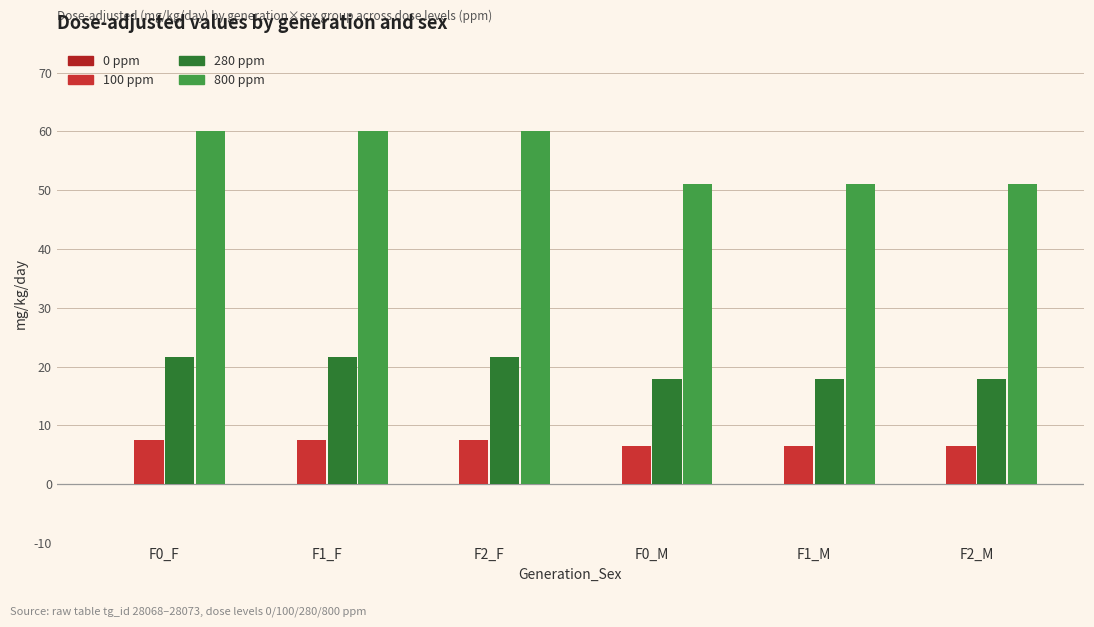

How many bars are there in each group?

3